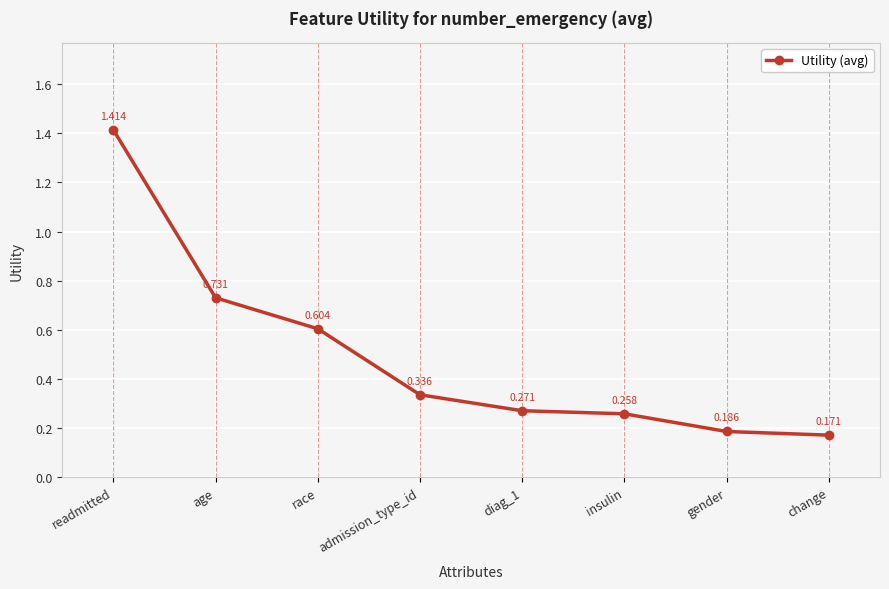

True or false: the data shows 0.3 at gender.

False